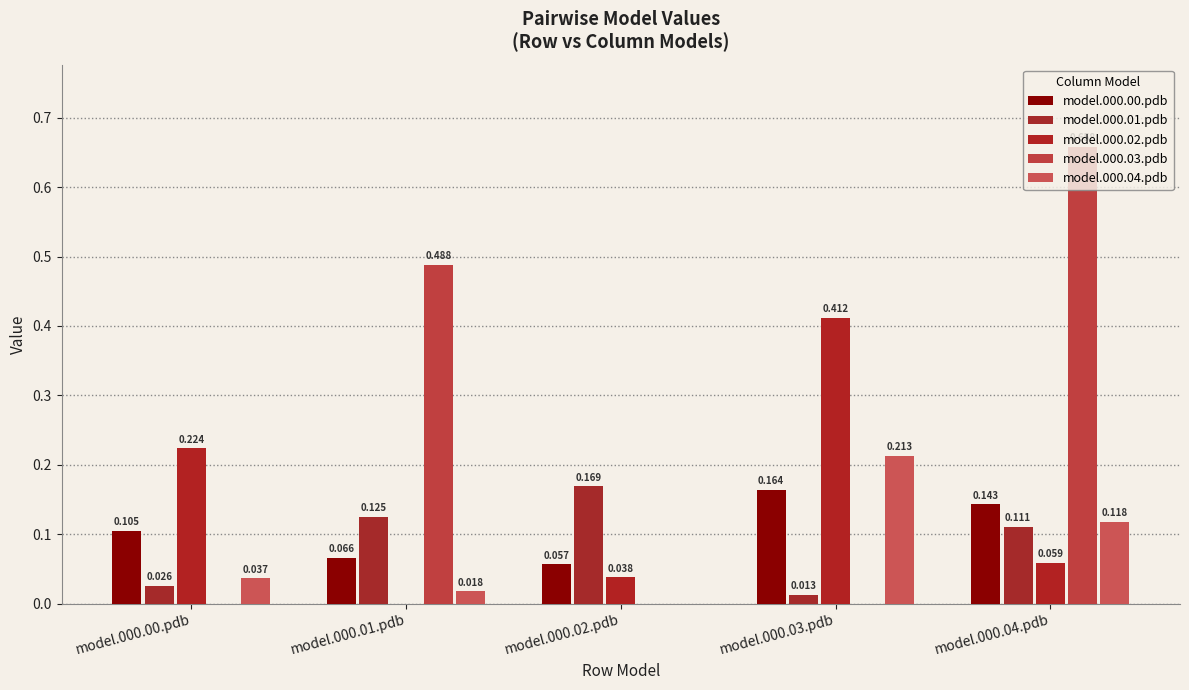

What are all the series names shown in the legend?

model.000.00.pdb, model.000.01.pdb, model.000.02.pdb, model.000.03.pdb, model.000.04.pdb